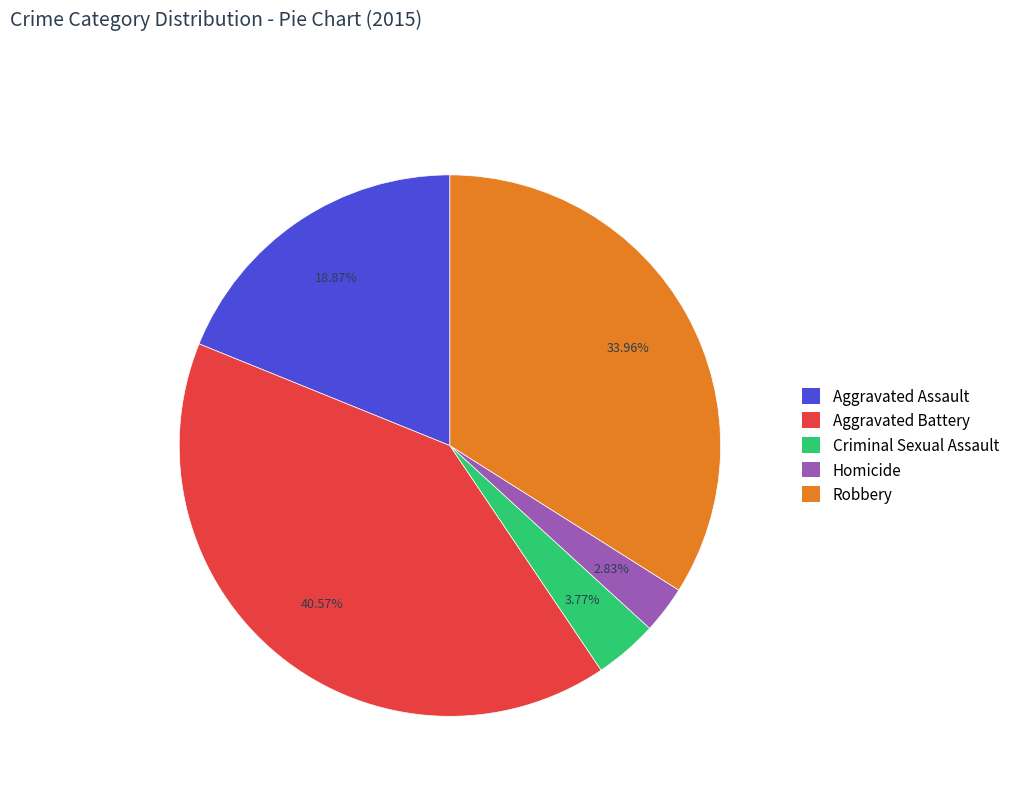

How many segments does this pie chart have?

5